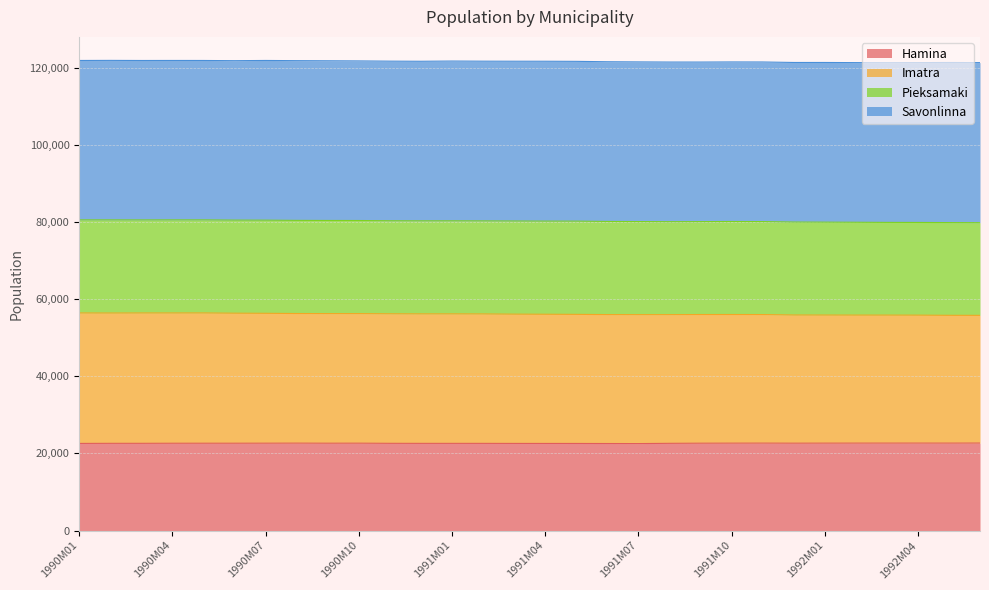

True or false: Imatra has more than 0 points higher than both neighbors.

True